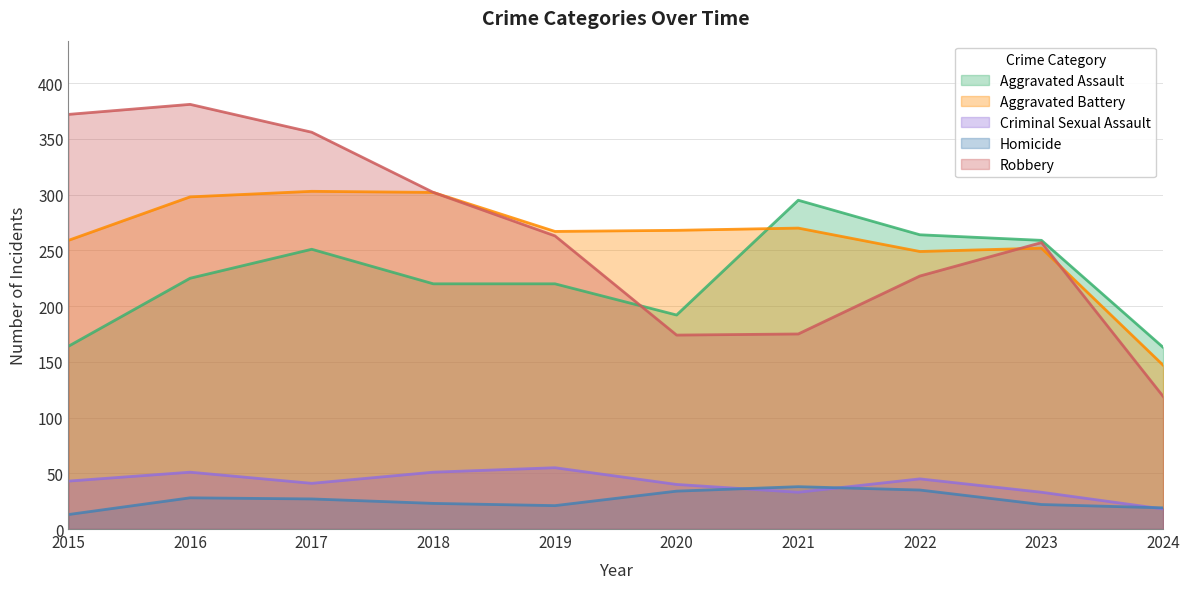

Where is Homicide nearest to the value 25?

2017